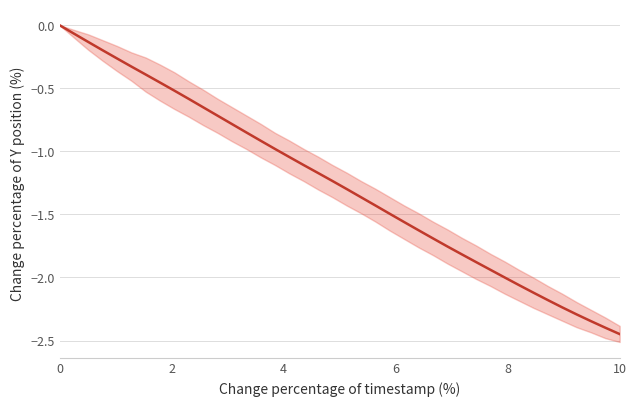

Reading right to left, transcribe all the data shown in this chart.

-2.4	-2.4	-2.3	-2.3	-2.2	-2.2	-2.1	-2.1	-2.0	-1.9	-1.9	-1.8	-1.8	-1.7	-1.6	-1.6	-1.5	-1.4	-1.4	-1.3	-1.2	-1.2	-1.1	-1.0	-1.0	-0.9	-0.8	-0.8	-0.7	-0.7	-0.6	-0.5	-0.5	-0.4	-0.3	-0.3	-0.2	-0.1	-0.1	0.0